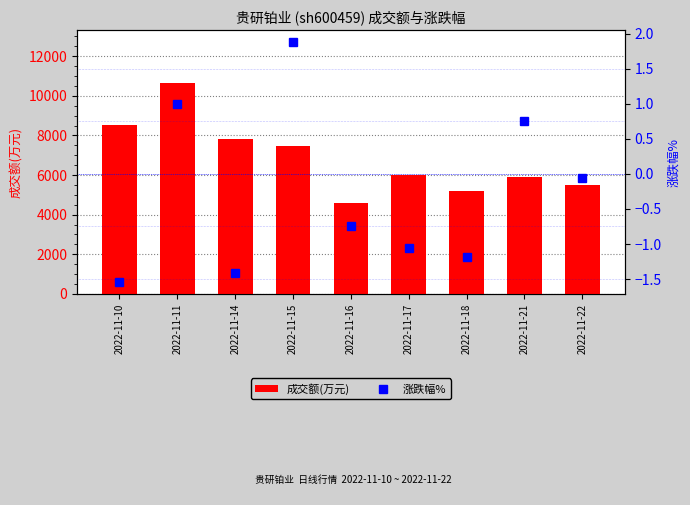

What is the sum of the 涨跌幅% values at 2022-11-14 and 2022-11-10?

-3.0